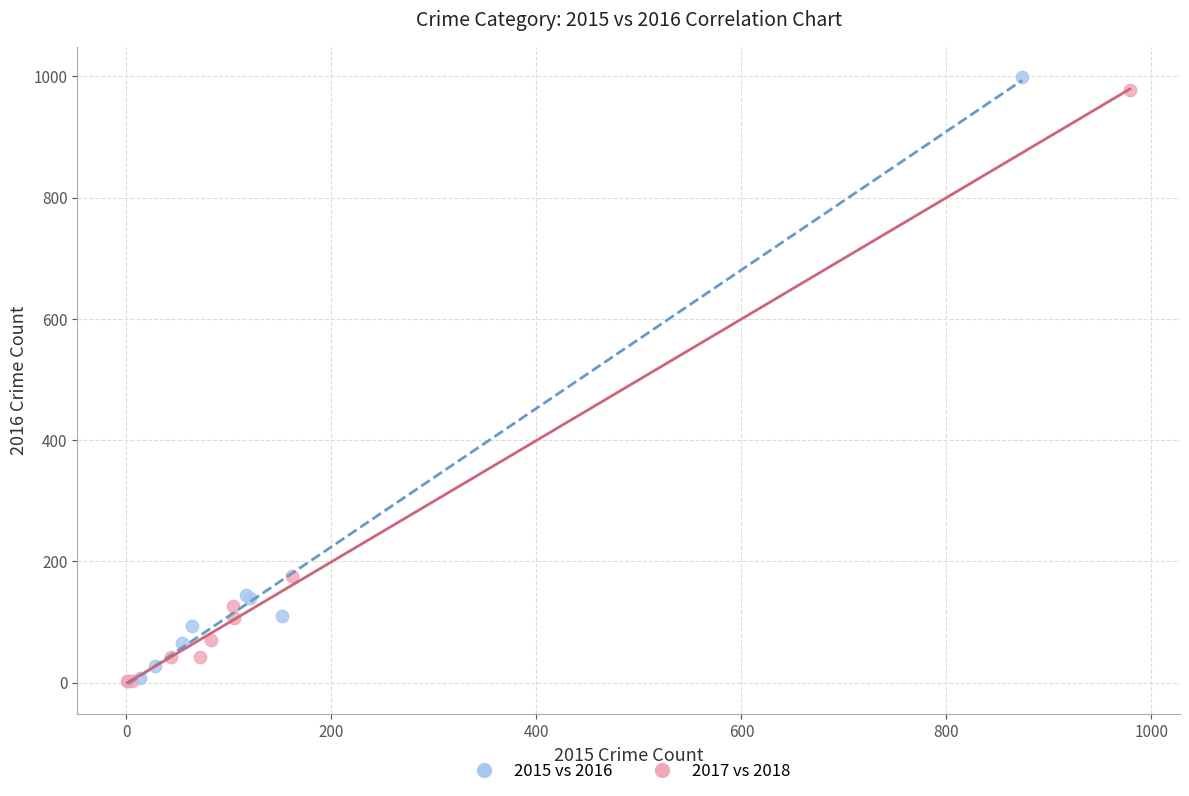

Which series contains the highest Y value?

2015 vs 2016